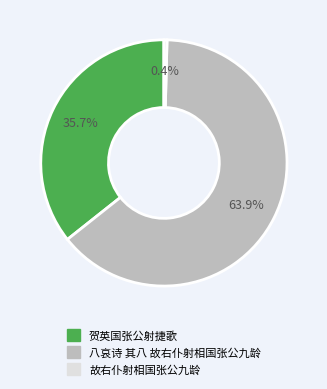

Which slice is the largest?

八哀诗 其八 故右仆射相国张公九龄